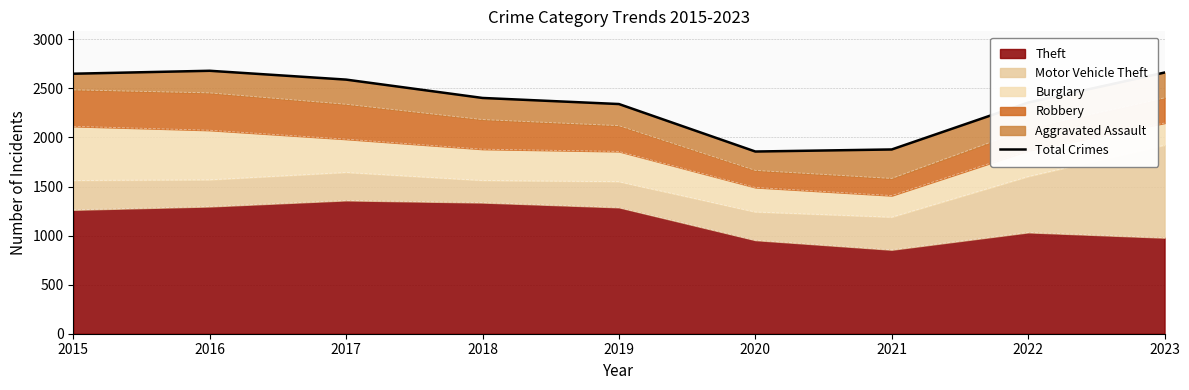

What is the difference between the second highest and minimum values?

805